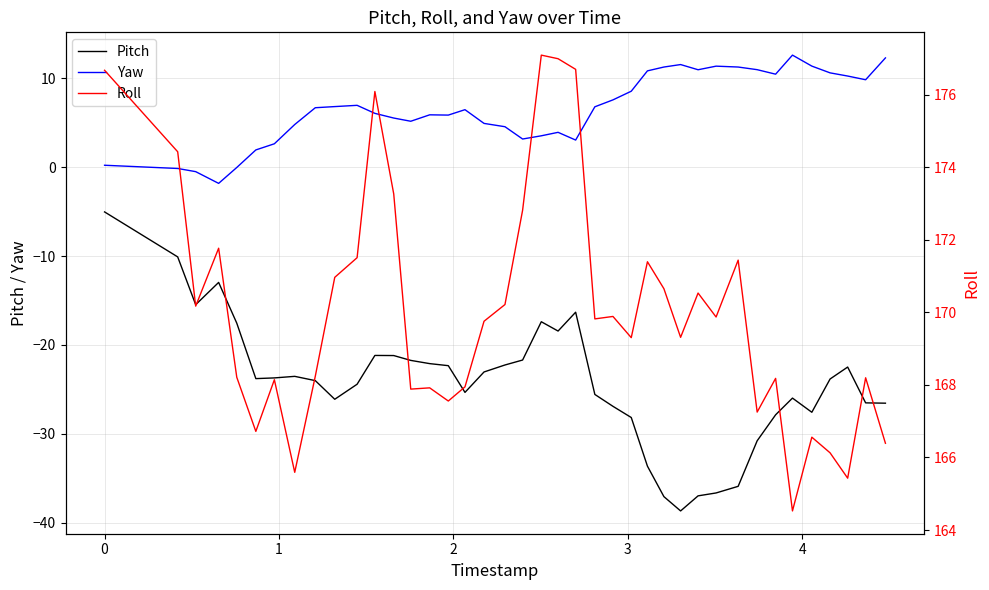

True or false: Roll and Pitch cross at least once.

False